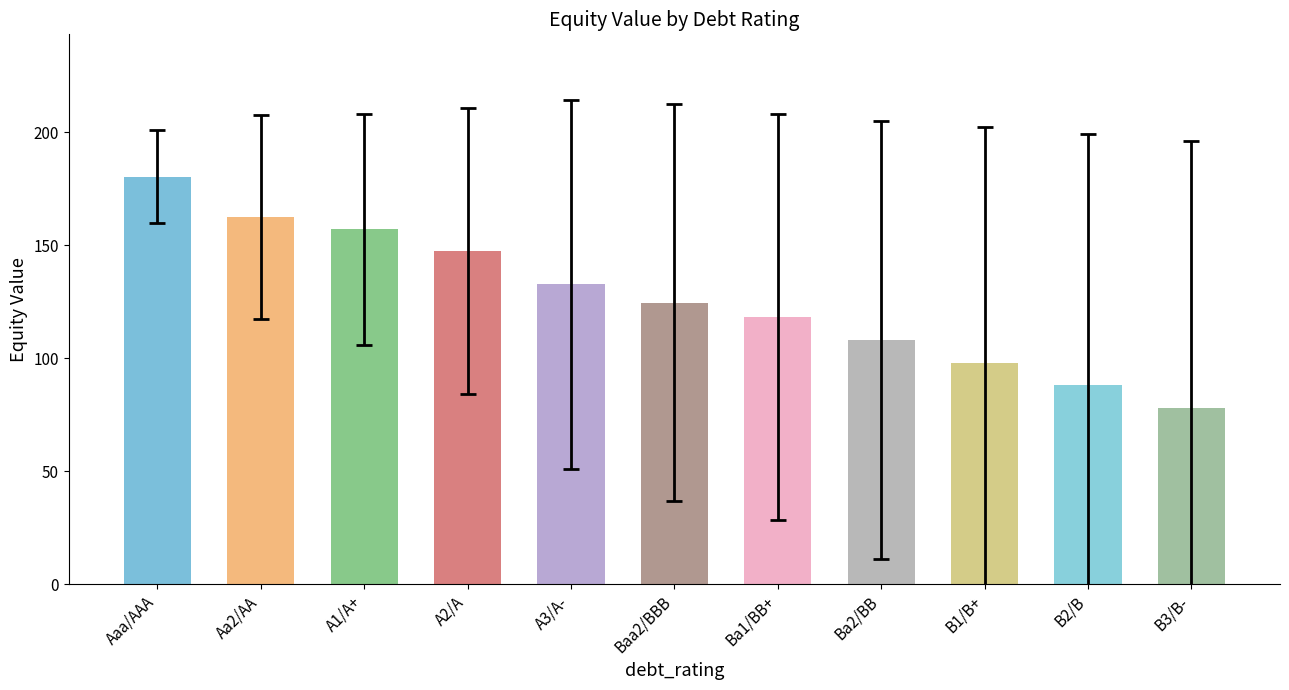

The value at B2/B is 134.7. True or false?

False